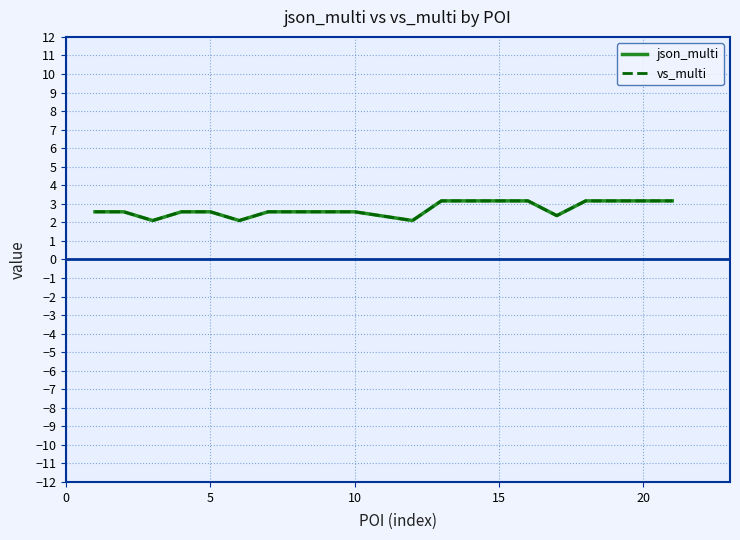

What is the maximum value shown in the chart?

3.2